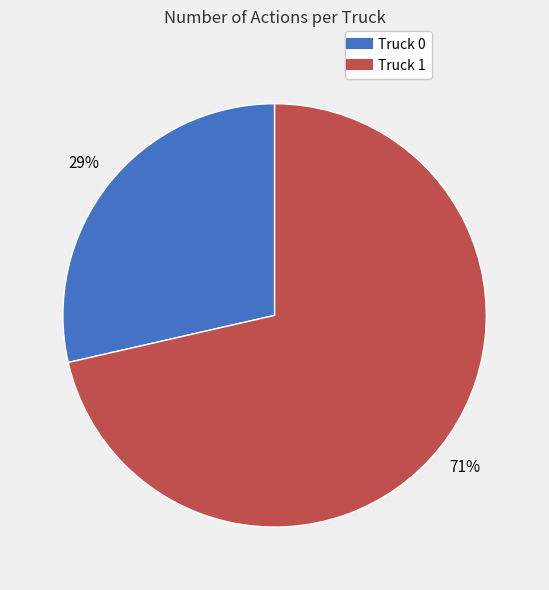

How many slices are in this pie chart?

2